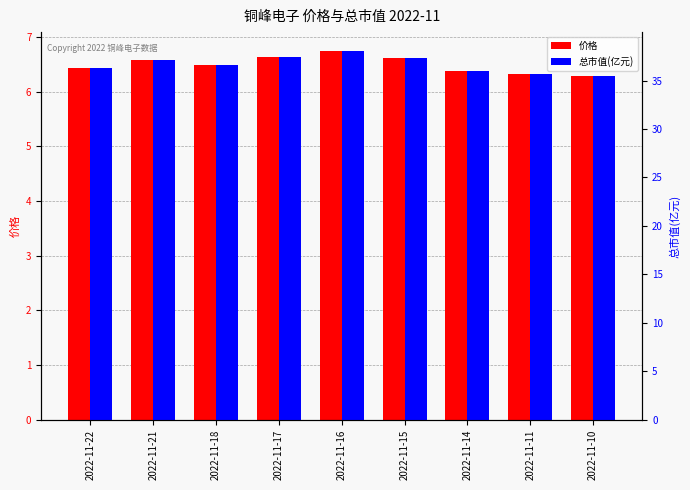

Is the value of 价格 at 2022-11-22 greater than the value of 总市值(亿元) at 2022-11-17?

No